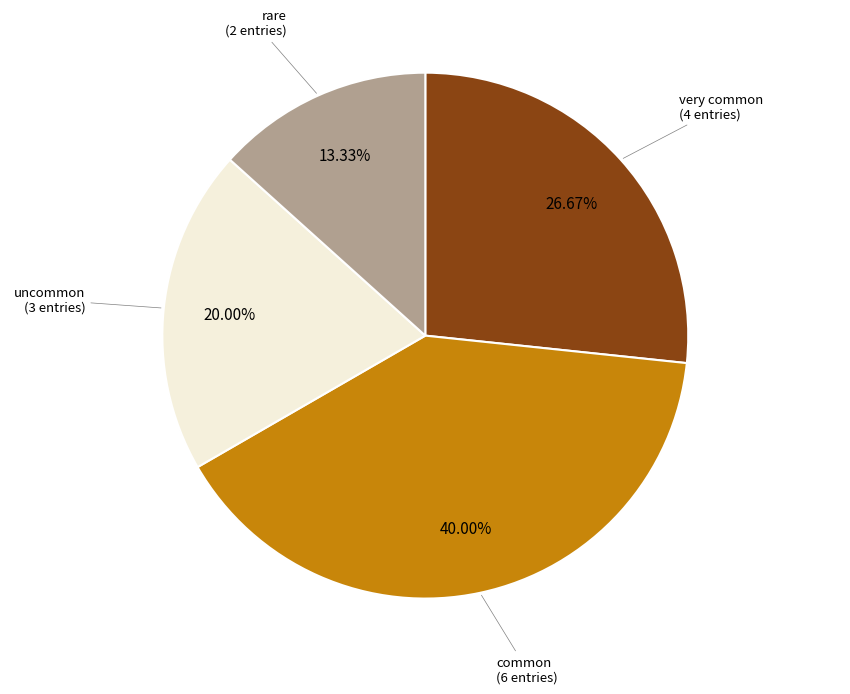

Is there any slice that represents more than half of the pie?

No